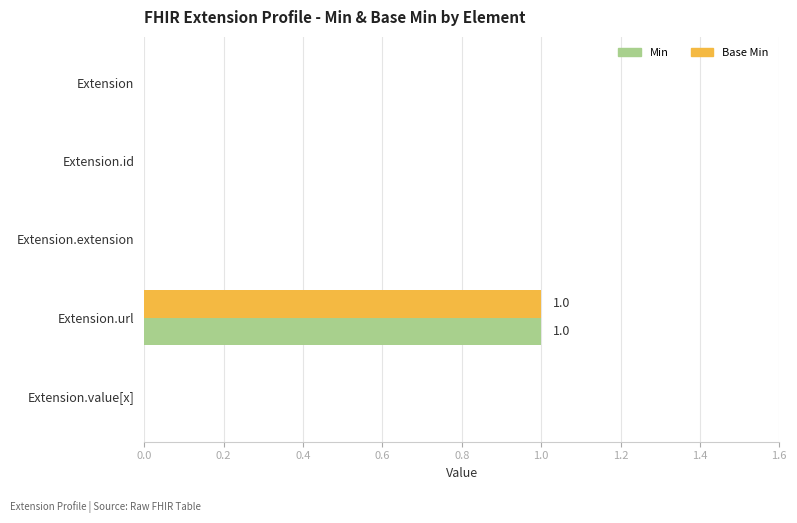

Is it true that Min equals 0 at Extension.id?

True